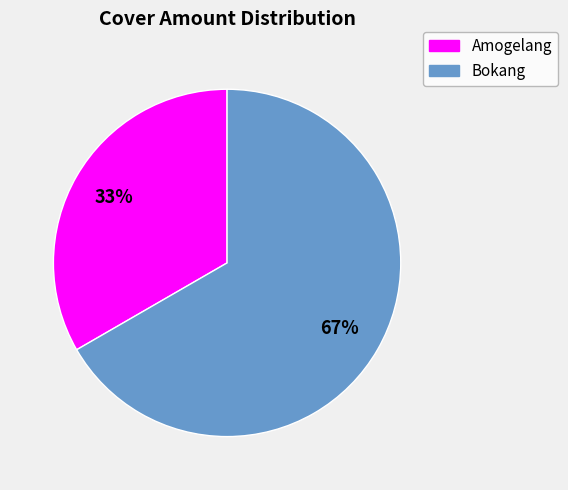

Which has a higher value, Amogelang or Bokang?

Bokang